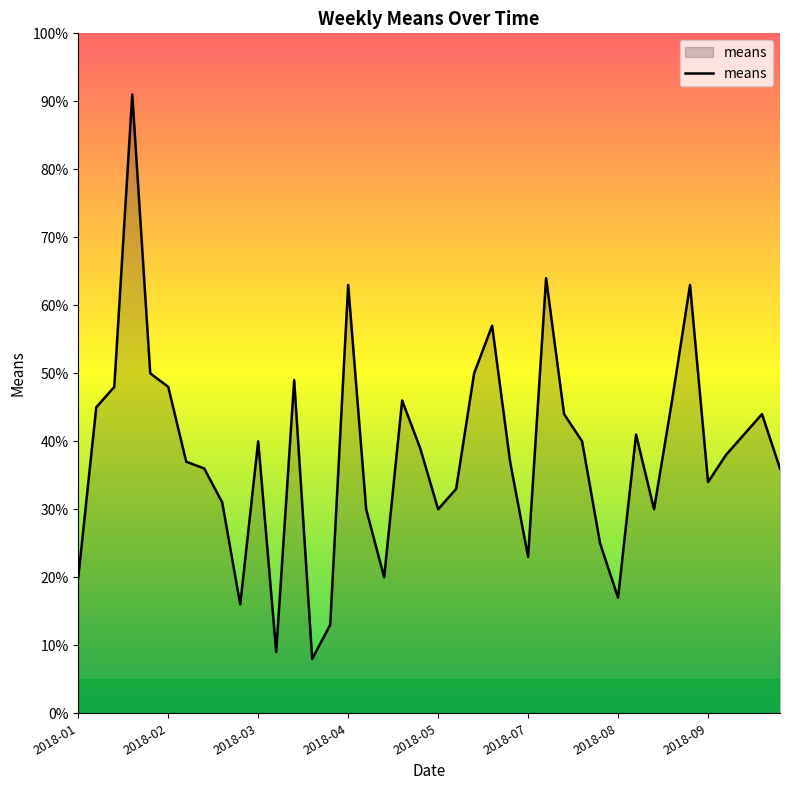

What is the smallest value displayed?

8